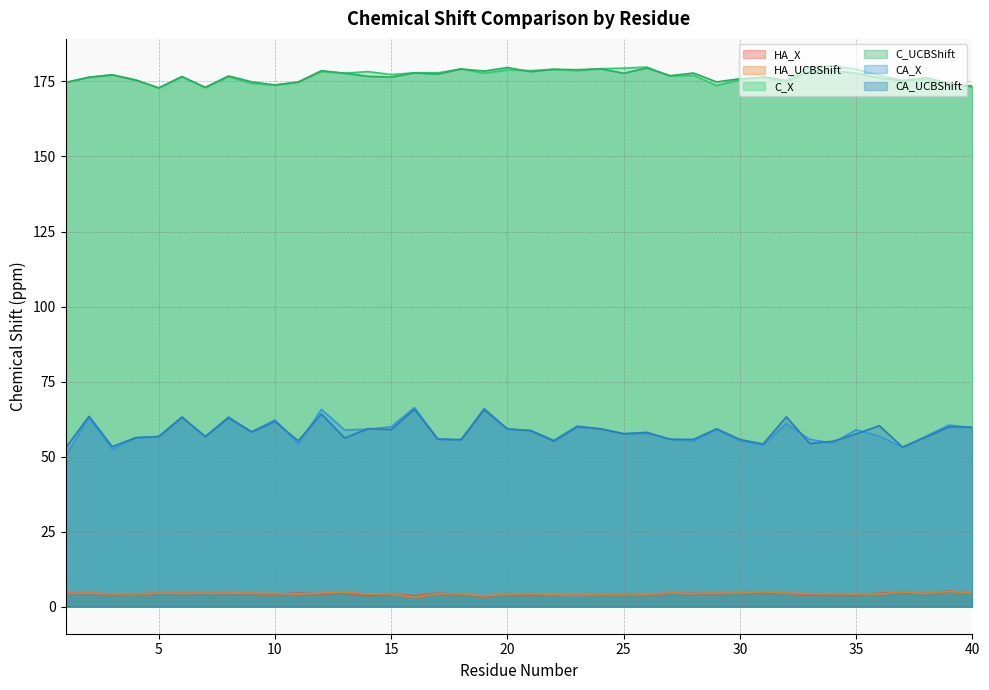

True or false: C_UCBShift and CA_UCBShift intersect in this chart.

False